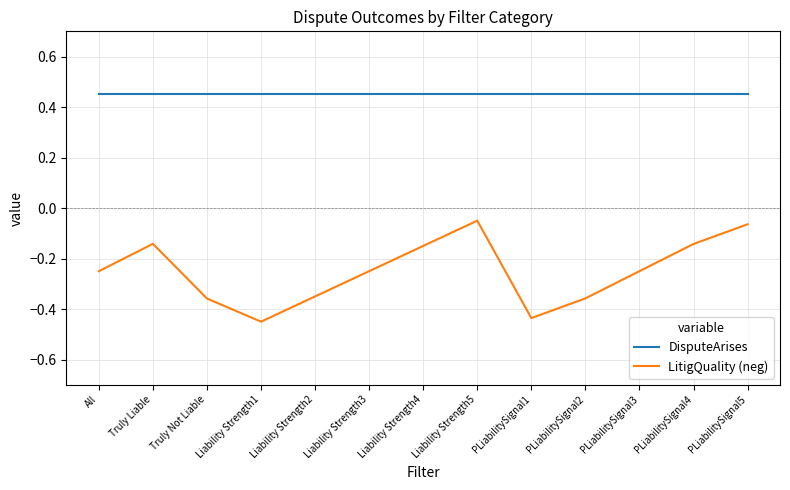

What is the difference between the maximum and minimum values in the LitigQuality (neg) series?

0.4